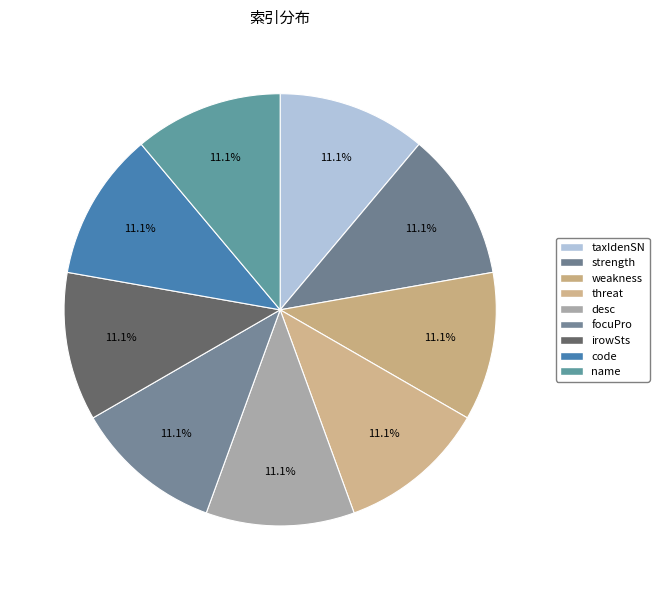

What is the largest slice in the pie chart?

name